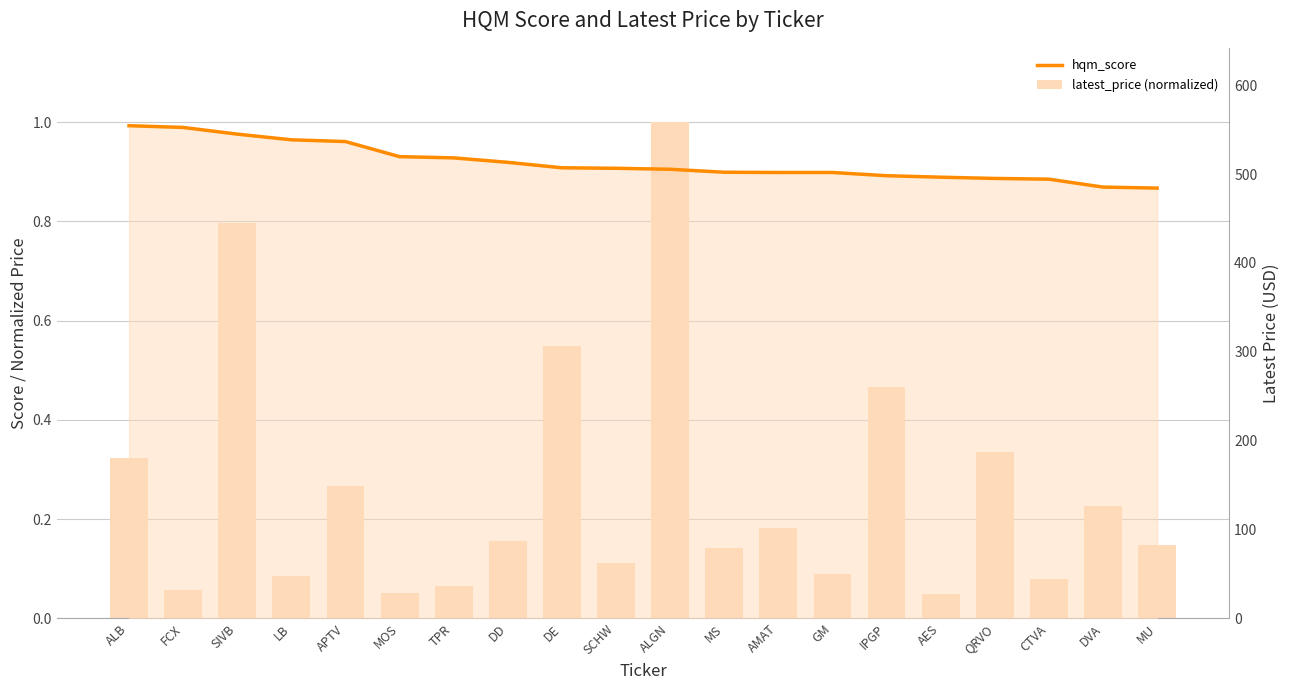

Rank the series by their average value, from lowest to highest.

latest_price (normalized), hqm_score